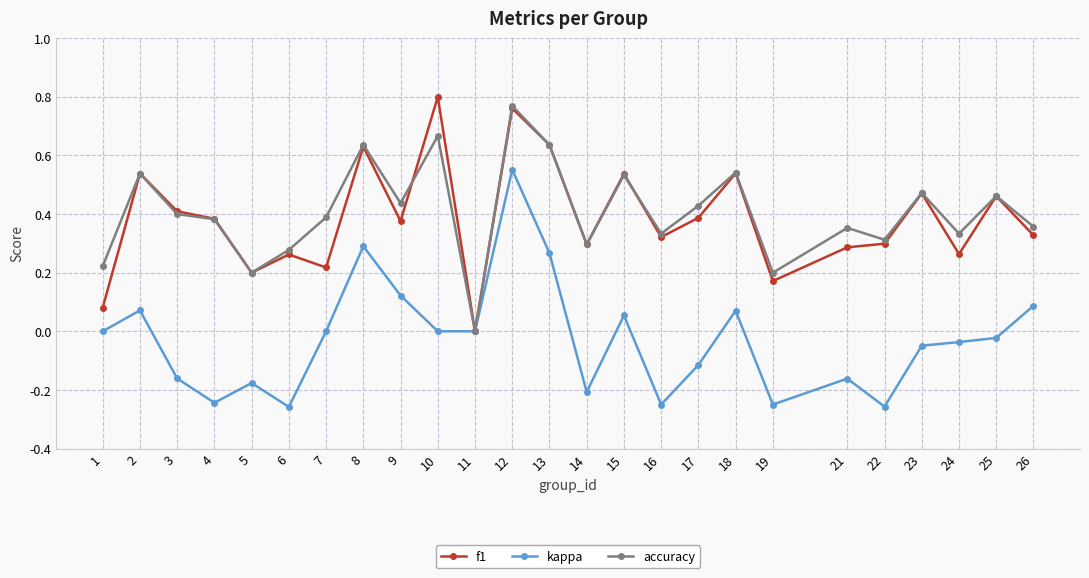

Which label corresponds to the largest value in the chart?

10